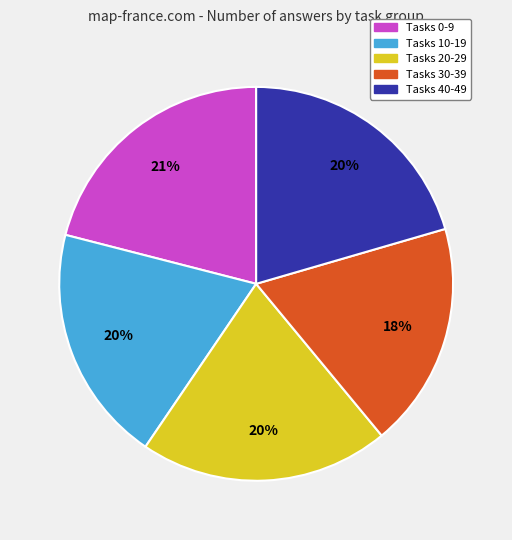

Is the sum of Tasks 20-29 and Tasks 0-9 greater than half?

No